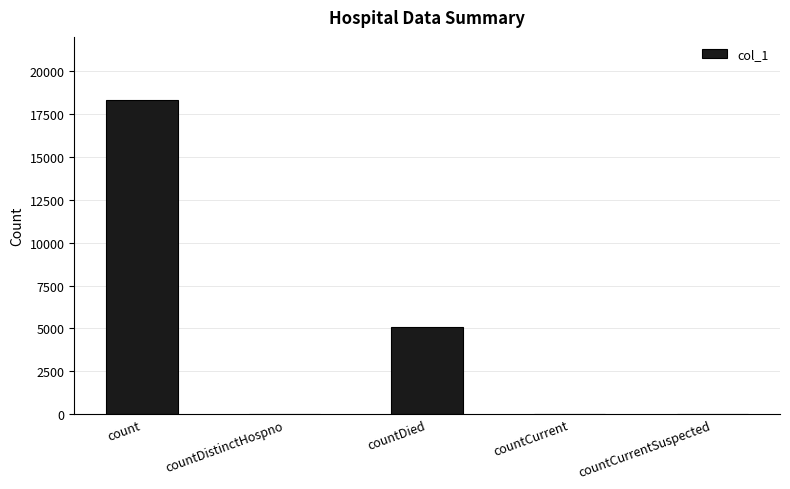

What is the greatest value displayed?

18321